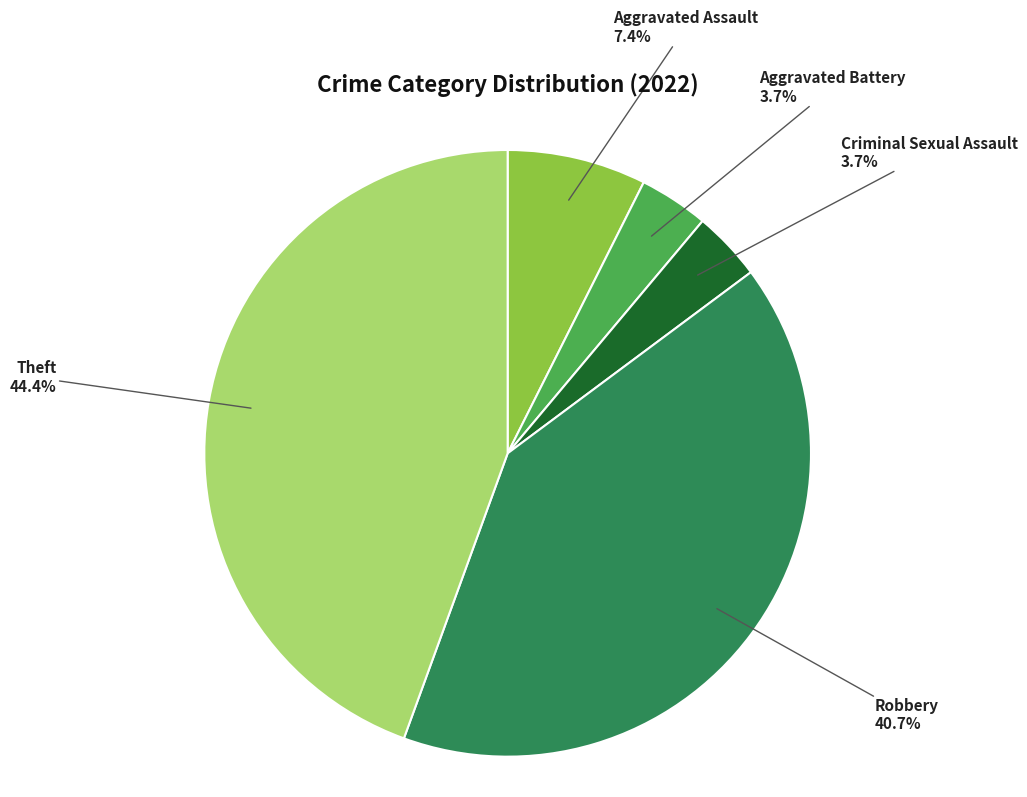

What is the largest slice in the pie chart?

Theft